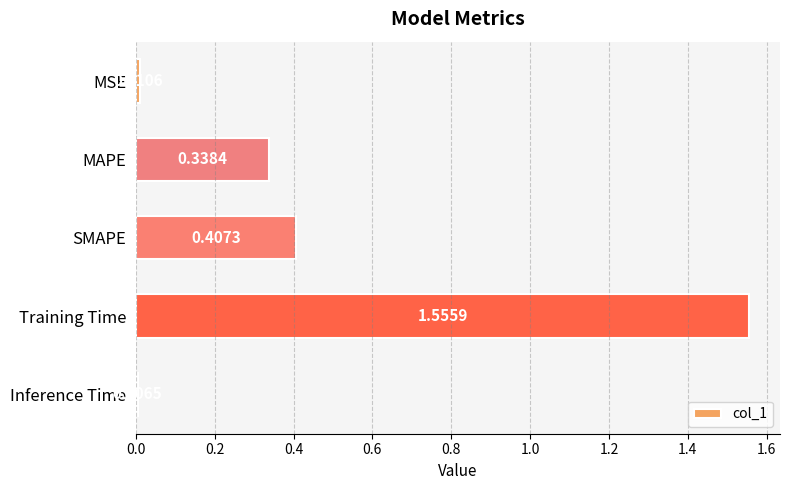

What is the average value?

0.5